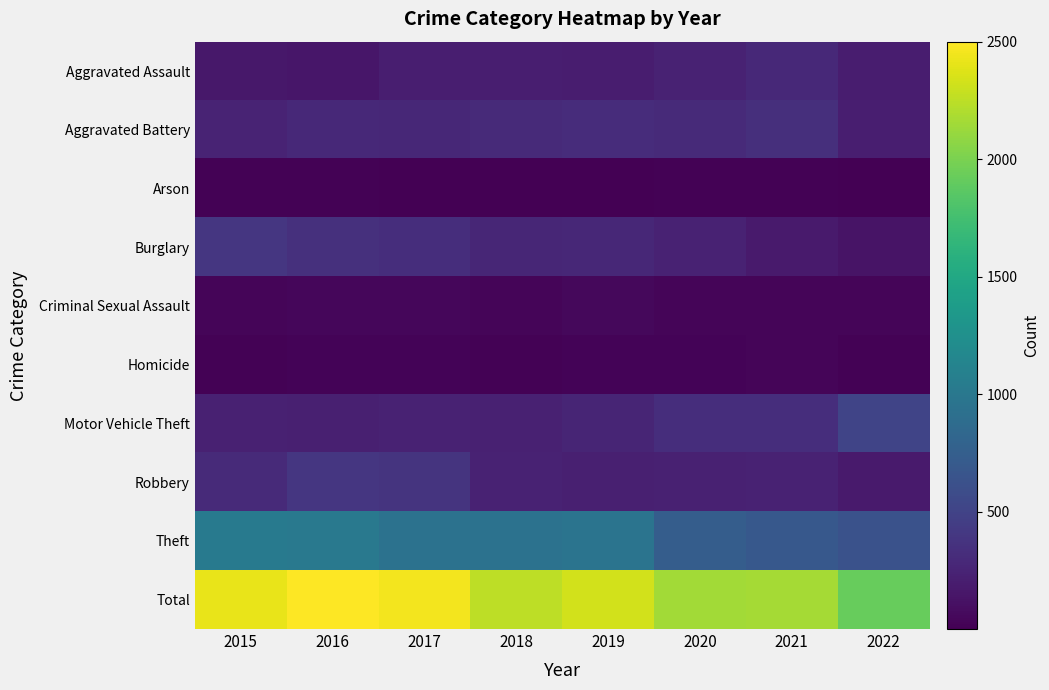

At which category is the sum across all series the highest?

2016